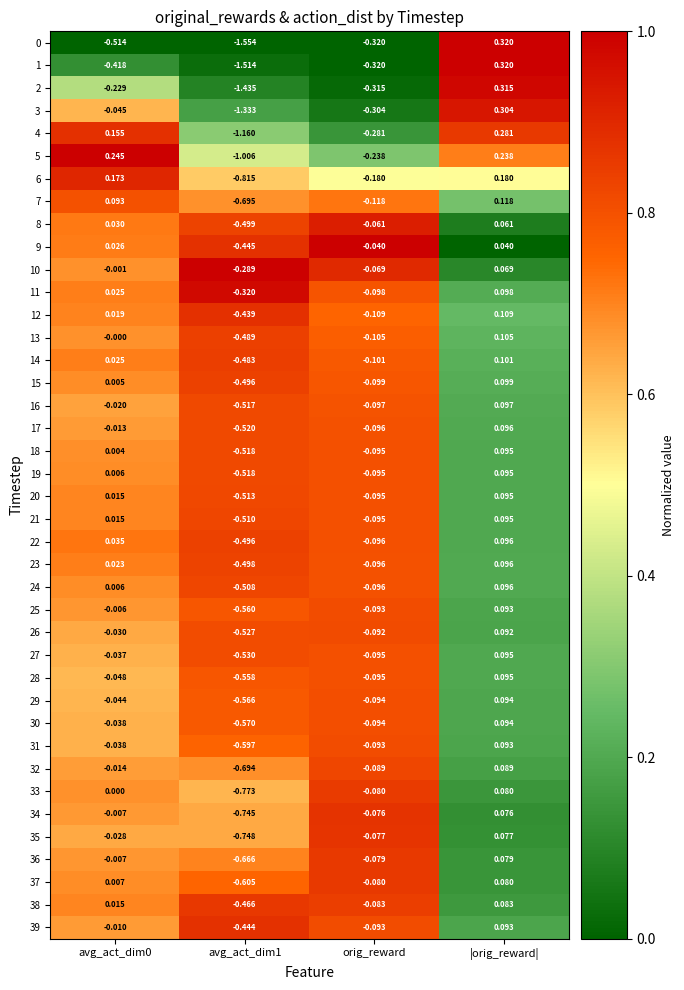

At which category is the sum across all series the highest?

|orig_reward|